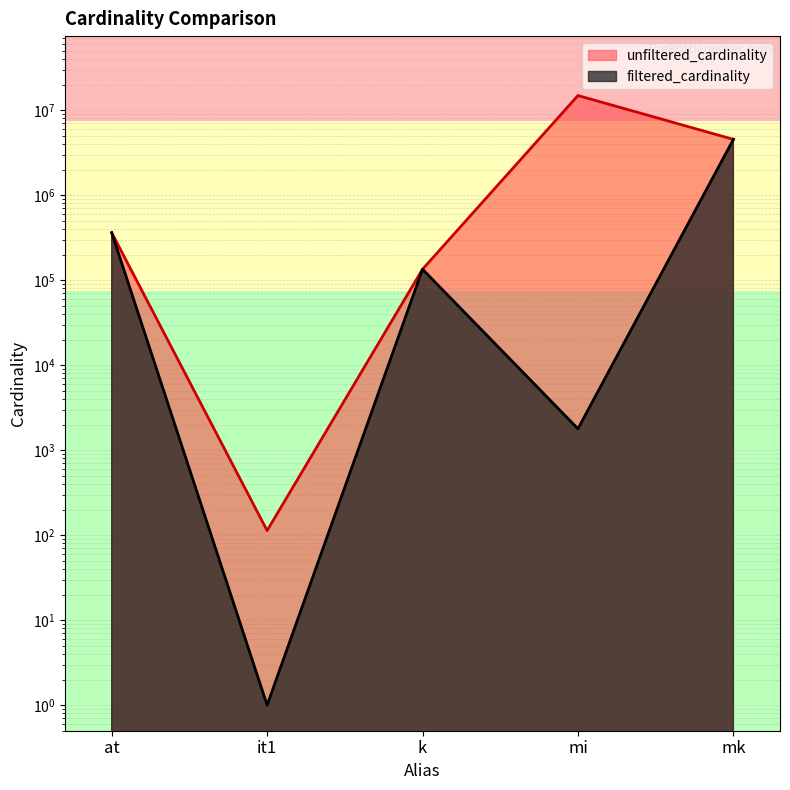

List the series in order of their peak value, lowest first.

filtered_cardinality, unfiltered_cardinality